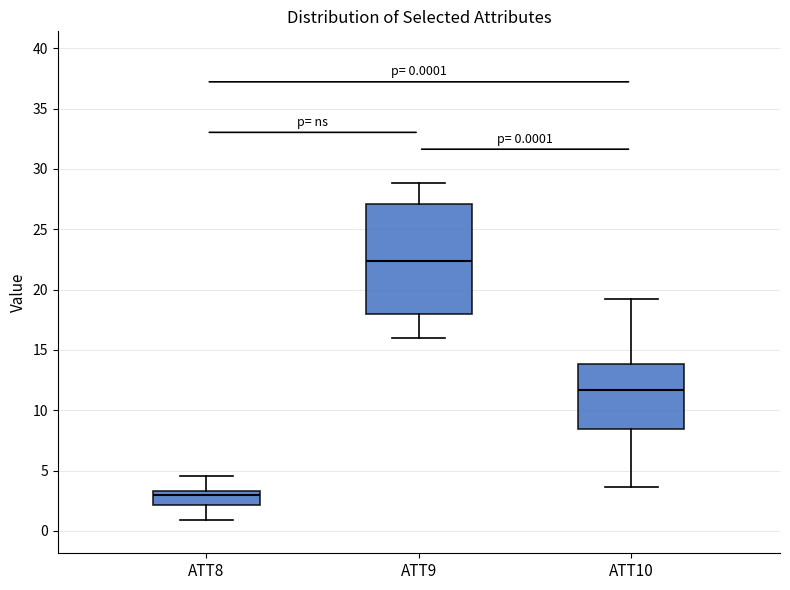

Comparing the boxes themselves (not the whiskers), which one is the tallest?

ATT9